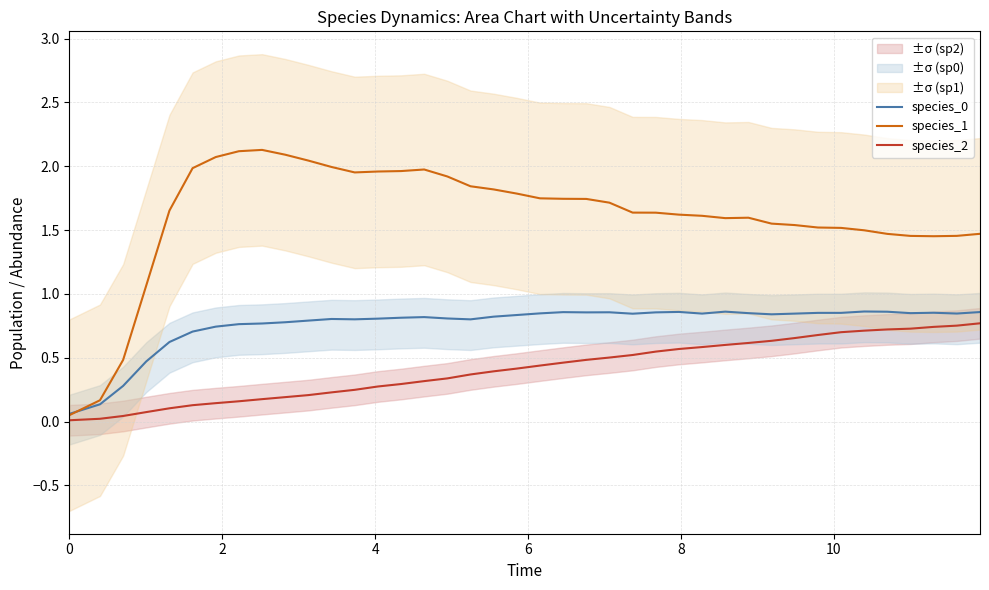

How many distinct data groups are displayed?

3